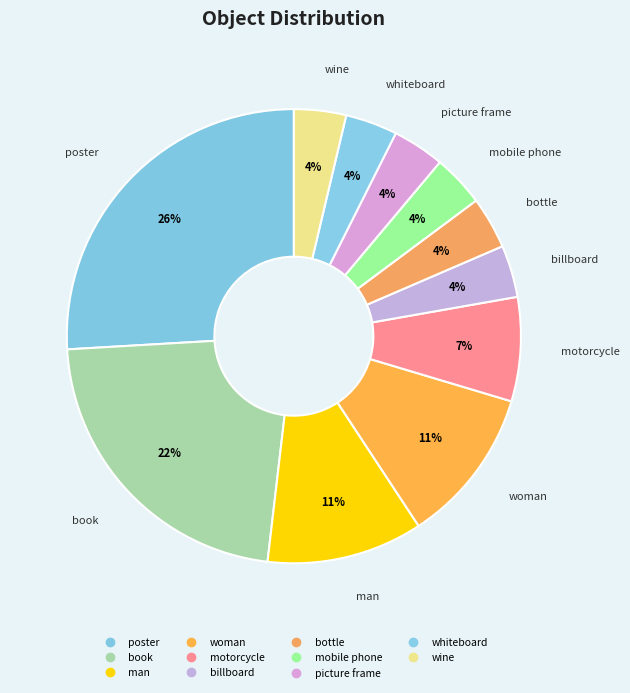

True or false: mobile phone accounts for 4% of the total.

True